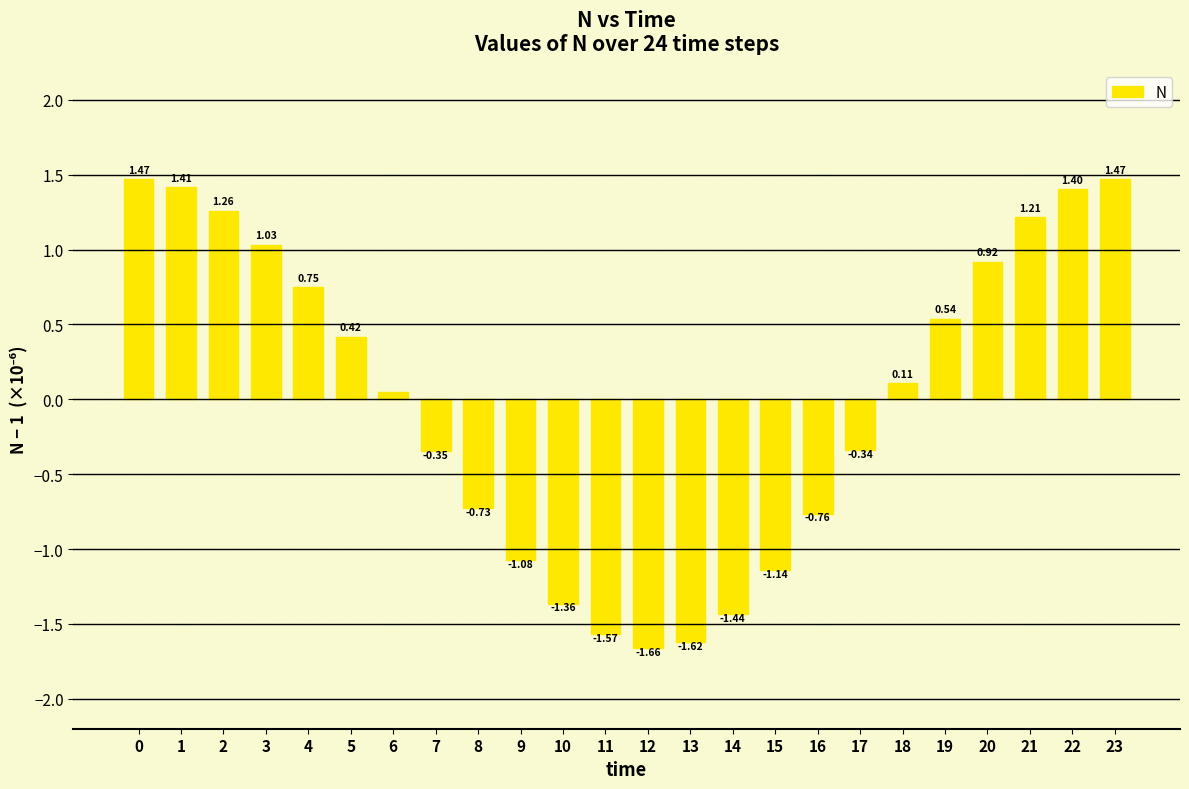

What is the change in value from 11 to 18?

+1.7